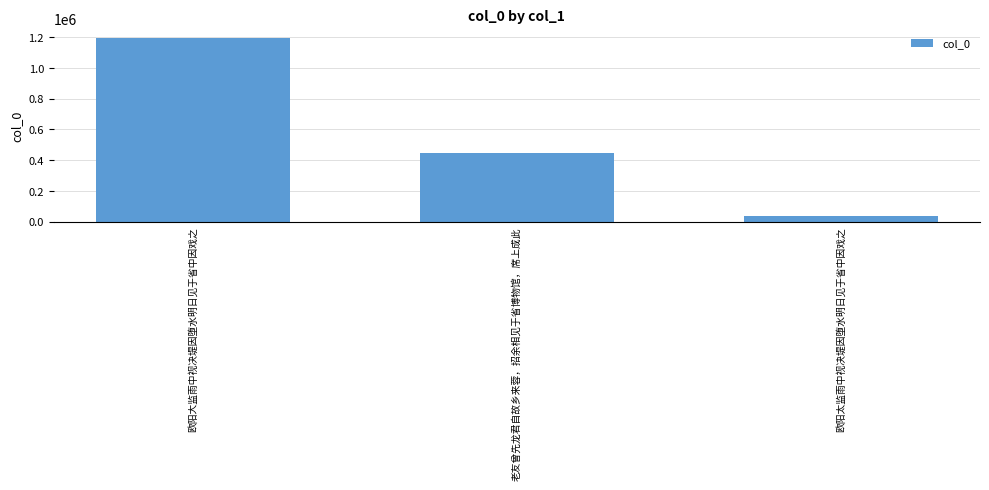

Count the number of categories in the chart.

3